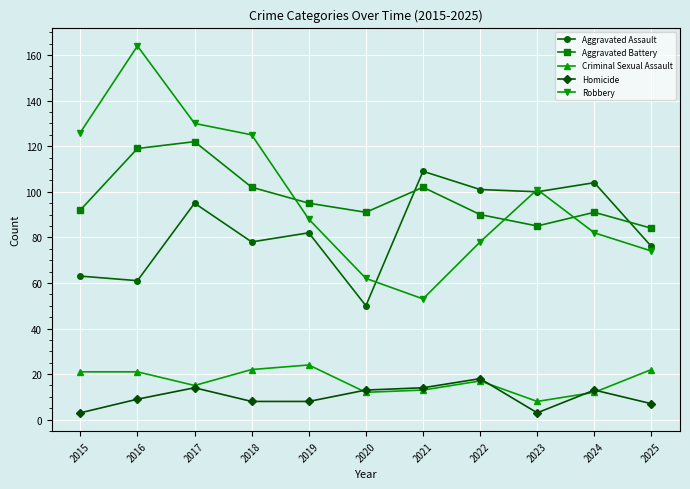

Reading left to right, extract all data points from this chart.

Aggravated Assault: 63	61	95	78	82	50	109	101	100	104	76
Aggravated Battery: 92	119	122	102	95	91	102	90	85	91	84
Criminal Sexual Assault: 21	21	15	22	24	12	13	17	8	12	22
Homicide: 3	9	14	8	8	13	14	18	3	13	7
Robbery: 126	164	130	125	88	62	53	78	101	82	74